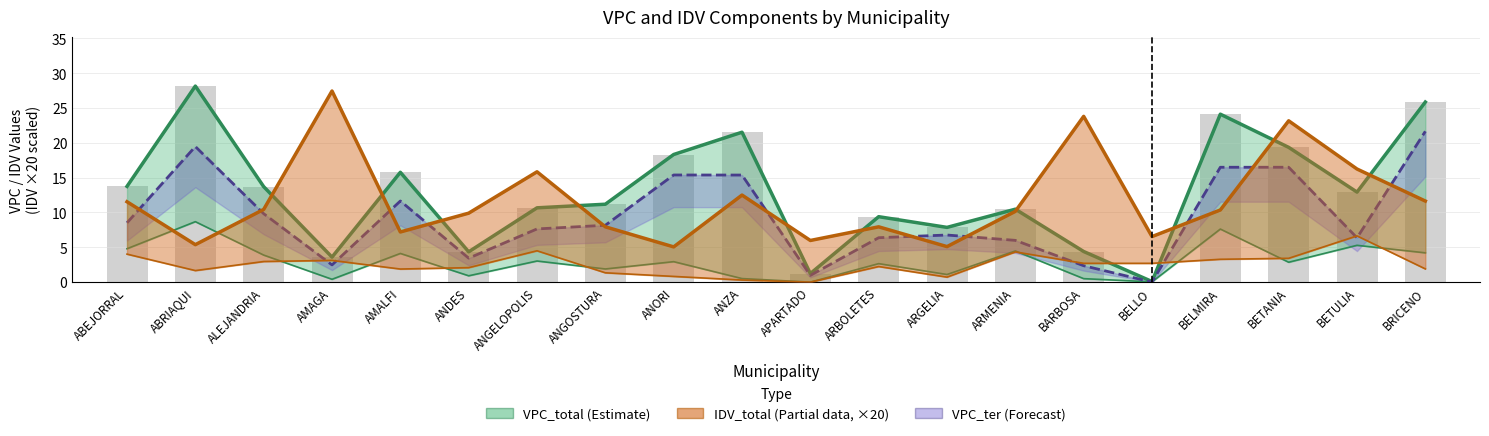

True or false: IDV_total (Partial) has a value of 7.9 at ARBOLETES.

True